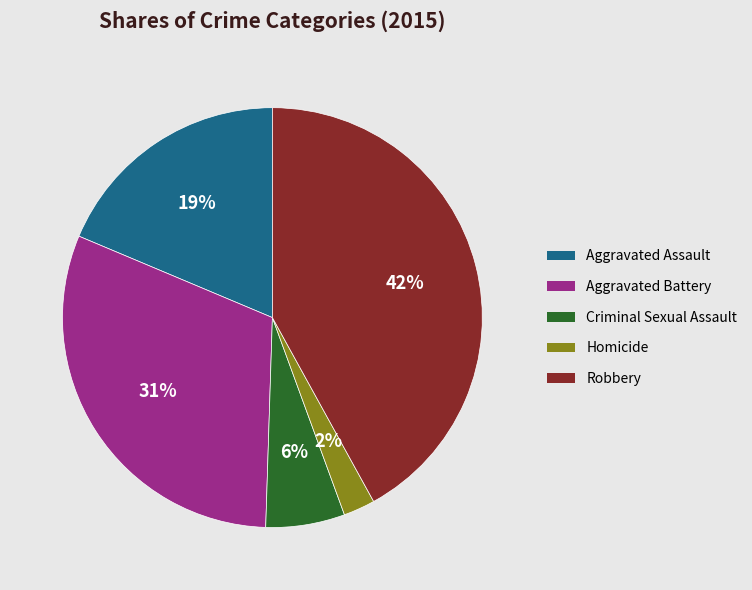

Which has a higher value, Aggravated Battery or Robbery?

Robbery